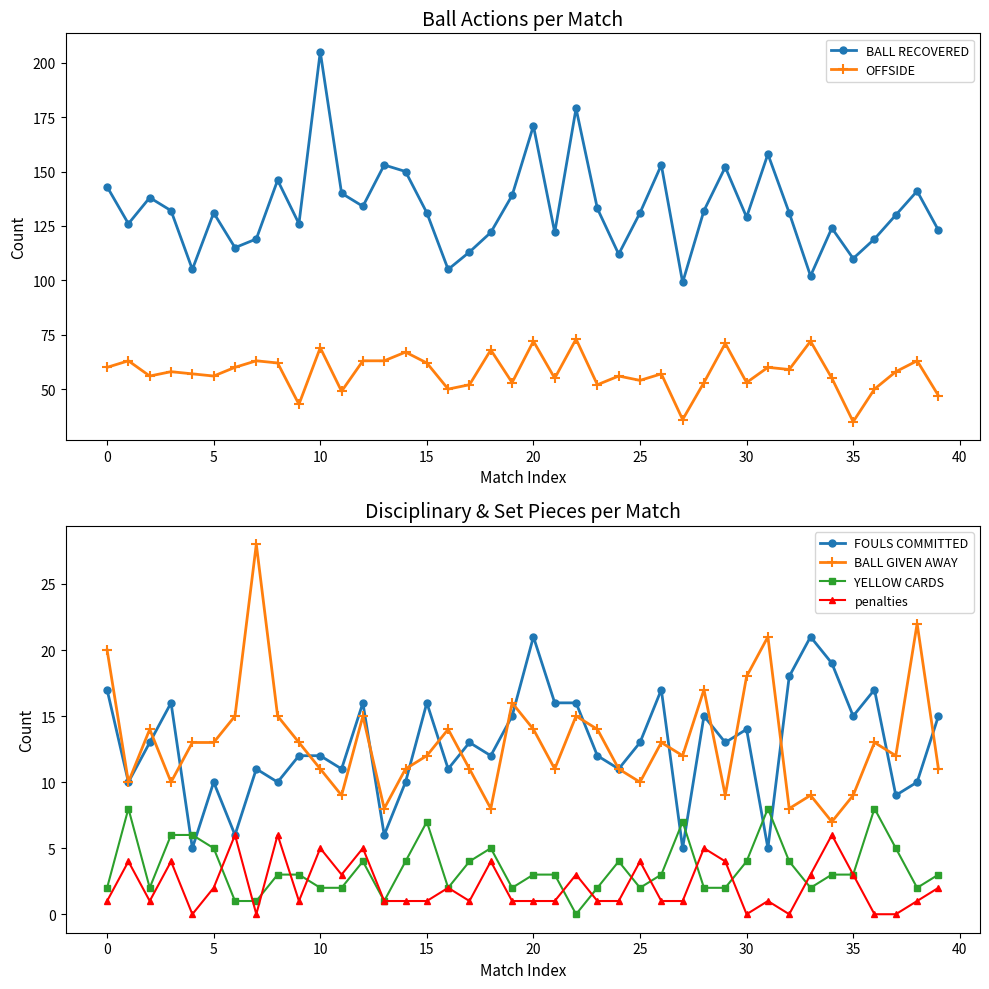

Which series has the largest range (max minus min)?

BALL RECOVERED